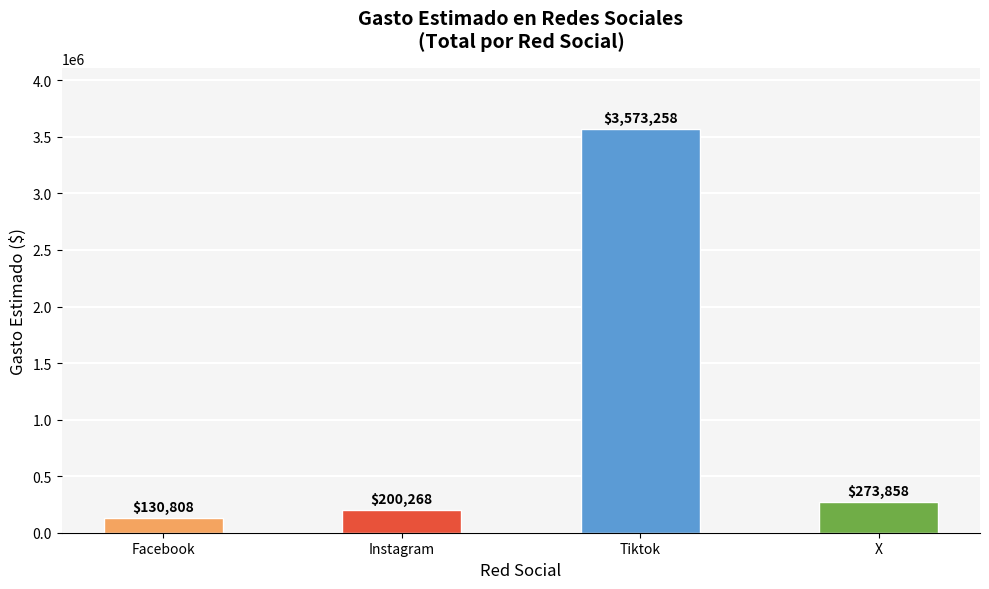

List the labels in order of value, smallest first.

Facebook, Instagram, X, Tiktok